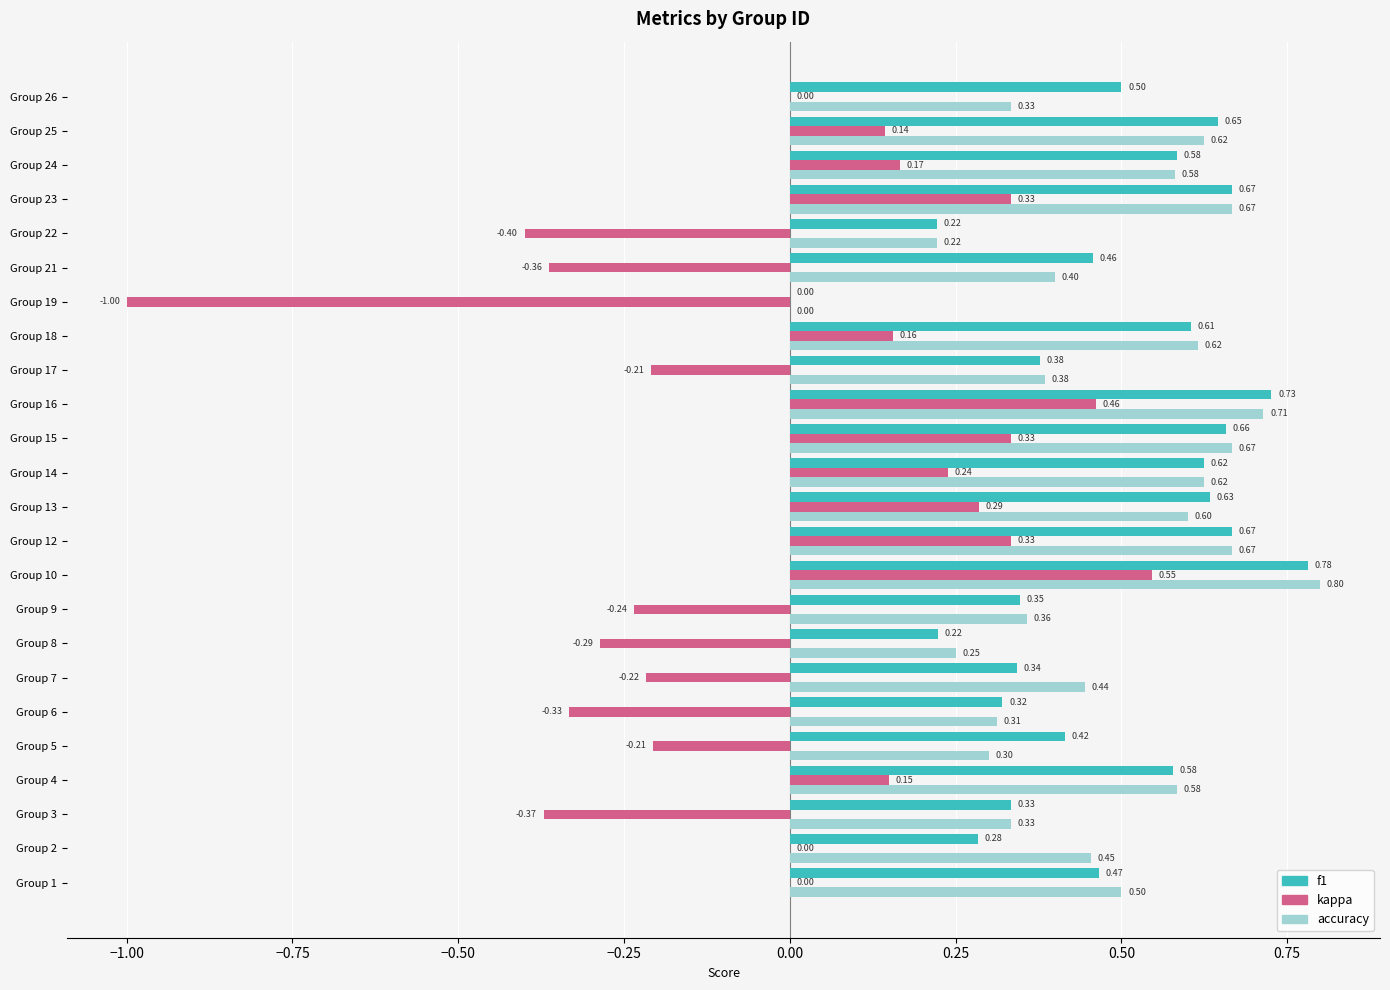

How many data points does each series have?

24